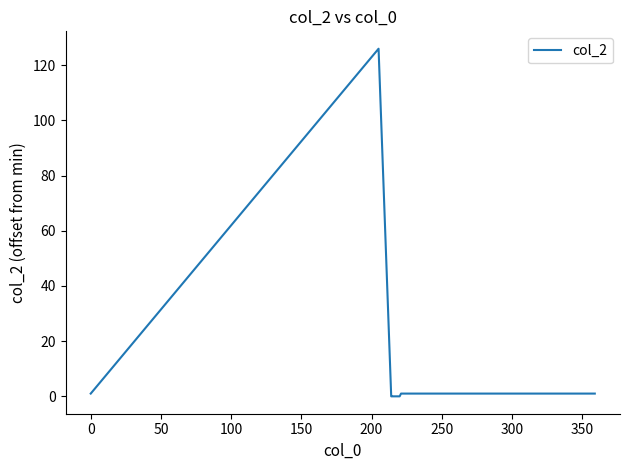

What is the maximum value shown in the chart?

126